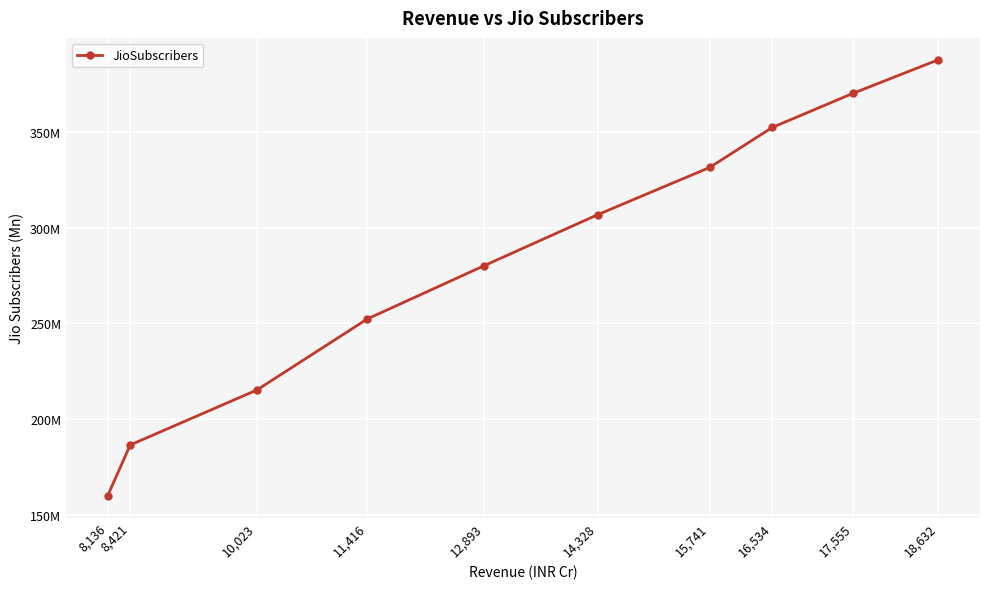

The value at 8,136 is 251.1. True or false?

False